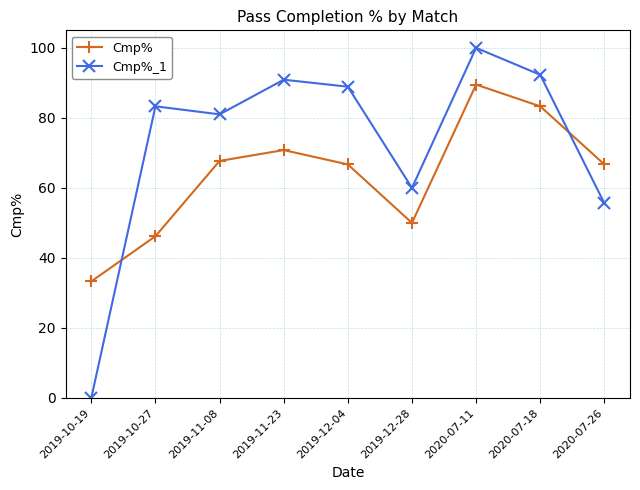

How many data points does each series have?

9